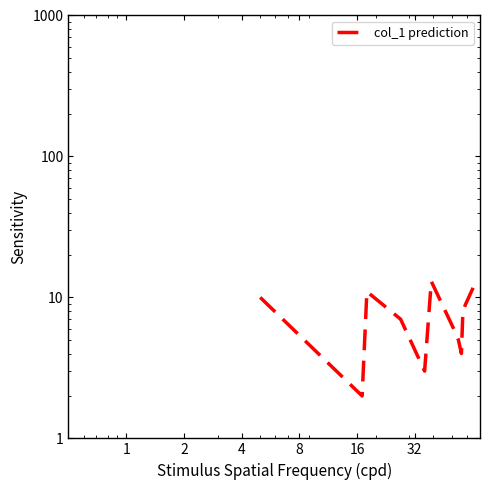

What is the difference between the maximum and minimum values?

11